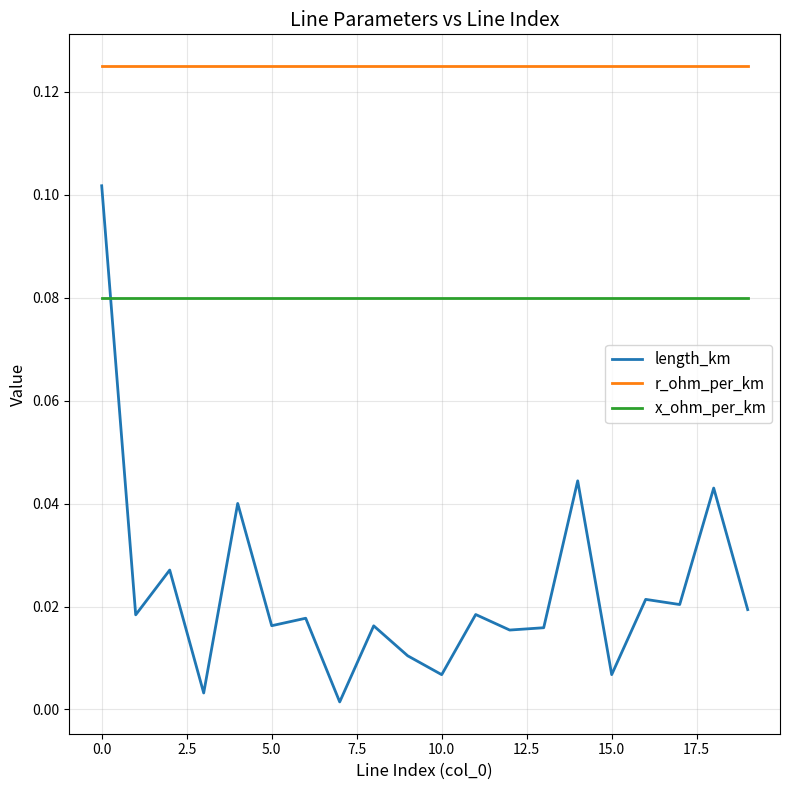

List the series in order of their overall mean, lowest first.

length_km, x_ohm_per_km, r_ohm_per_km